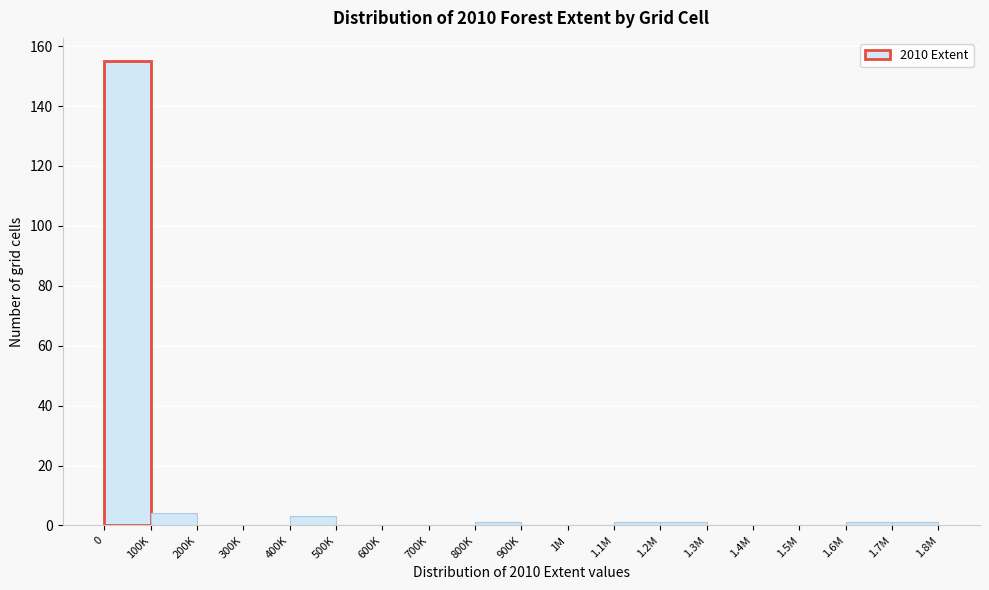

Reading left to right, transcribe all the data shown in this chart.

0=155	100K=4	200K=0	300K=0	400K=3	500K=0	600K=0	700K=0	800K=1	900K=0	1M=0	1.1M=1	1.2M=1	1.3M=0	1.4M=0	1.5M=0	1.6M=1	1.7M=1